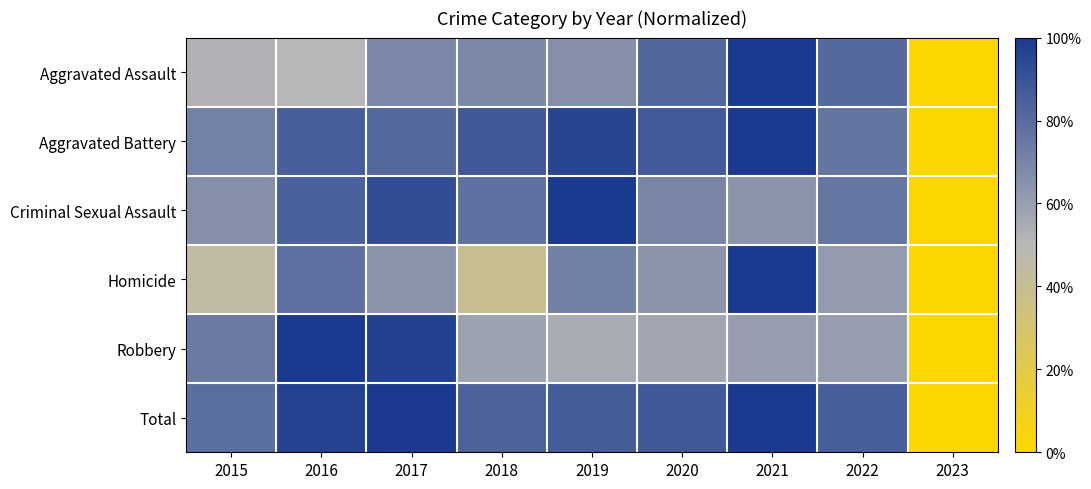

Reading right to left, list all the values displayed in this chart.

Aggravated Assault: 2023=0.0	2022=0.8	2021=1.0	2020=0.8	2019=0.7	2018=0.7	2017=0.7	2016=0.5	2015=0.5
Aggravated Battery: 2023=0.0	2022=0.8	2021=1.0	2020=0.9	2019=1.0	2018=0.9	2017=0.8	2016=0.8	2015=0.7
Criminal Sexual Assault: 2023=0.0	2022=0.8	2021=0.6	2020=0.7	2019=1.0	2018=0.8	2017=0.9	2016=0.8	2015=0.7
Homicide: 2023=0.0	2022=0.6	2021=1.0	2020=0.6	2019=0.7	2018=0.4	2017=0.6	2016=0.8	2015=0.4
Robbery: 2023=0.0	2022=0.6	2021=0.6	2020=0.6	2019=0.5	2018=0.6	2017=1.0	2016=1.0	2015=0.7
Total: 2023=0.0	2022=0.8	2021=1.0	2020=0.9	2019=0.9	2018=0.8	2017=1.0	2016=1.0	2015=0.8